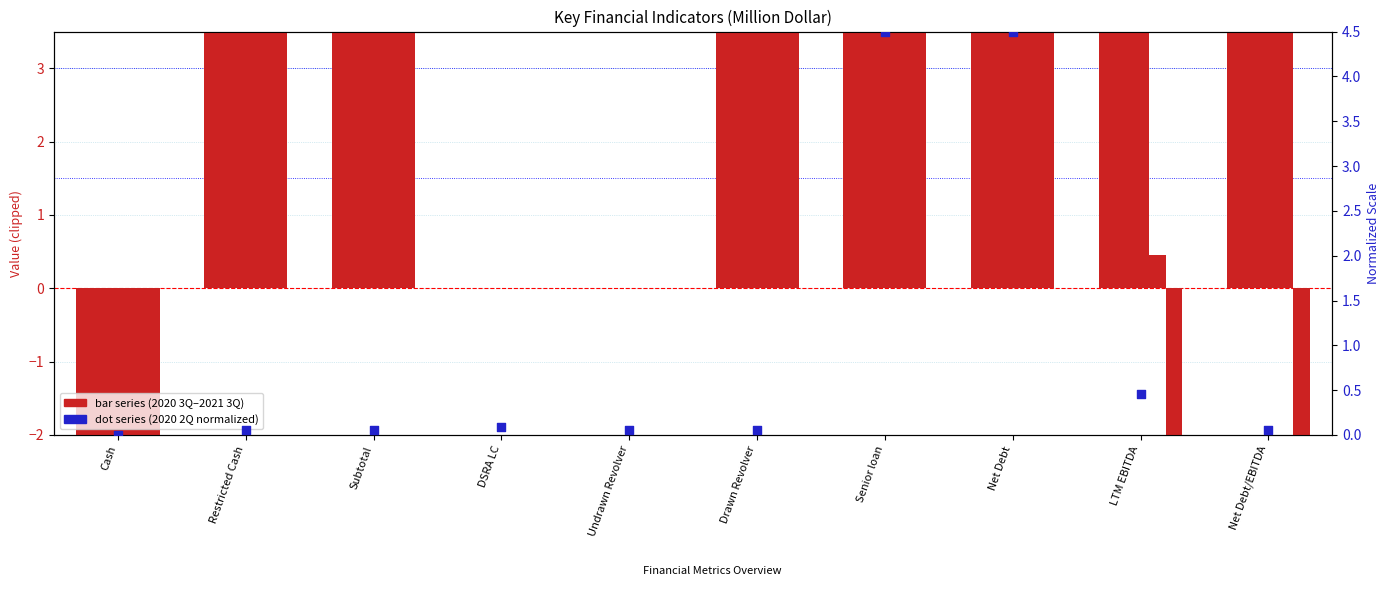

Which series has the largest total across all categories?

2020 3Q